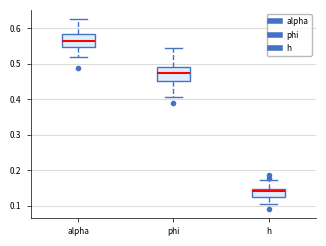

Where does the median line of the box for alpha sit on the y-axis? The values are not printed on the chart, so give them approximately, as read against the axis.

0.56